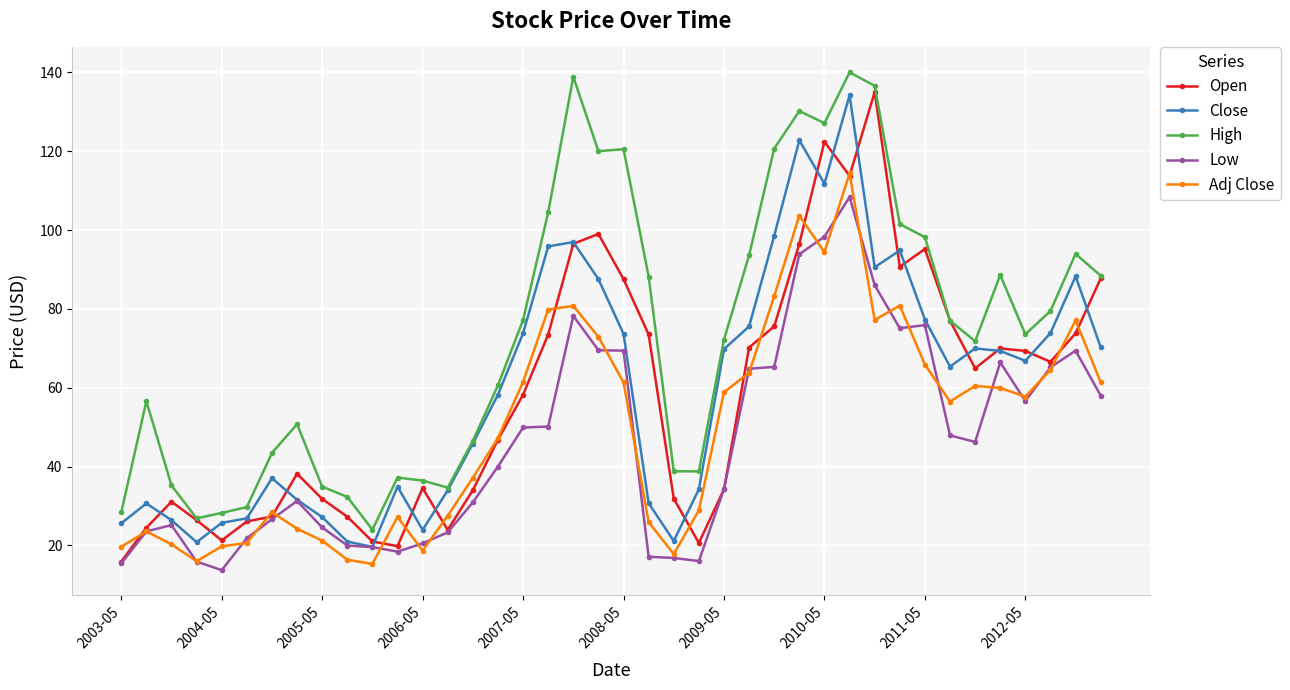

What is the average value of the Adj Close series?

49.8